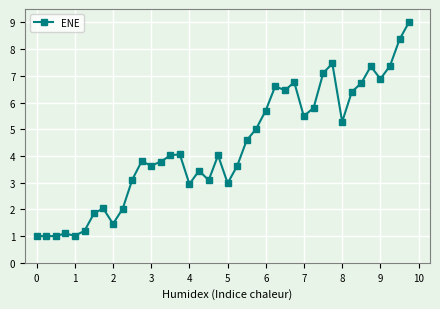

What is the difference between the second highest and second lowest values?

7.4